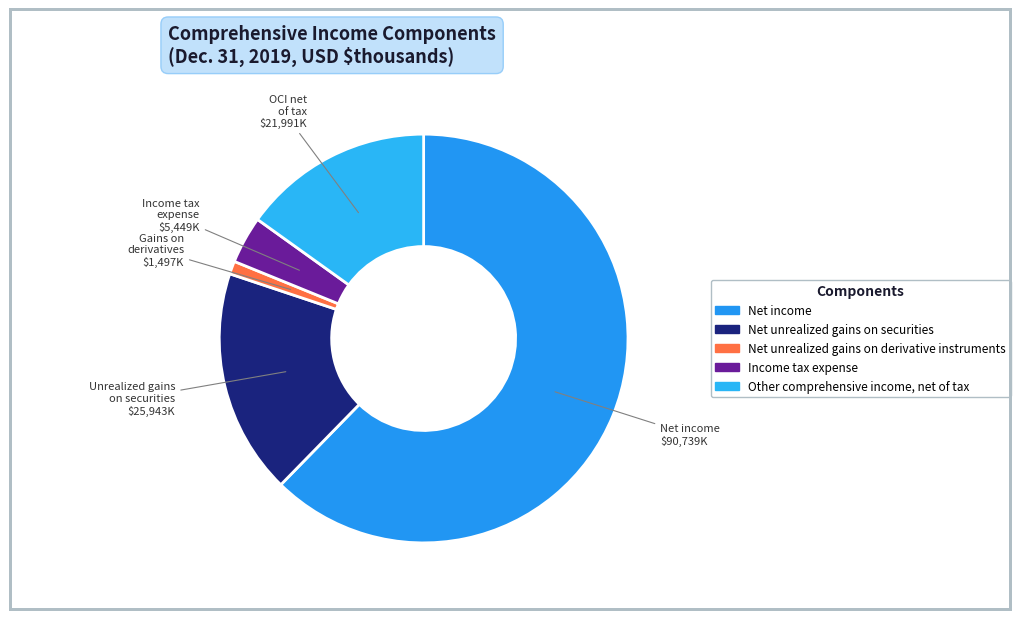

Is it true that Income tax expense is 1% of the pie?

False